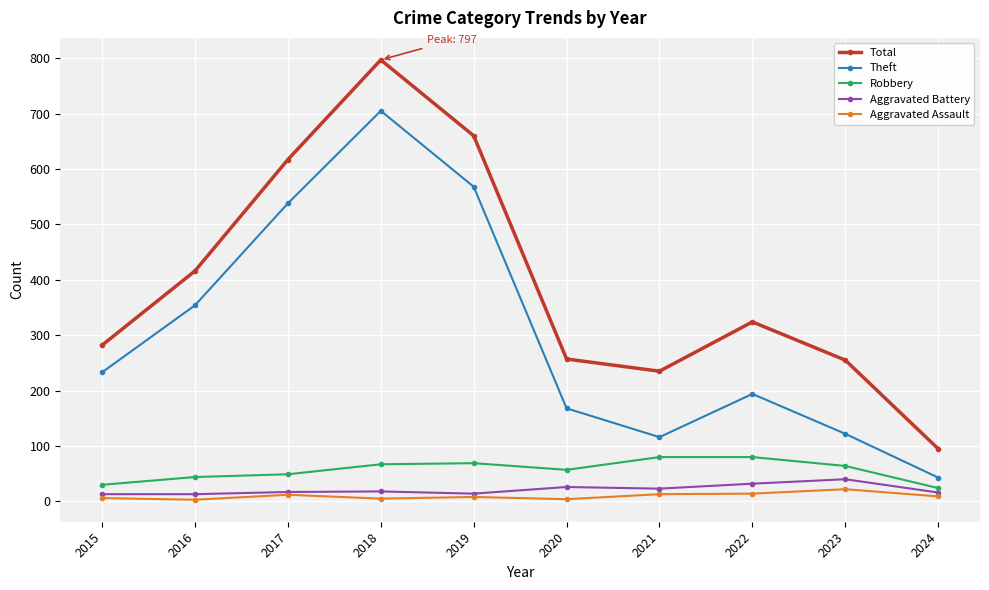

True or false: Aggravated Battery has a value of 40 at 2023.

True